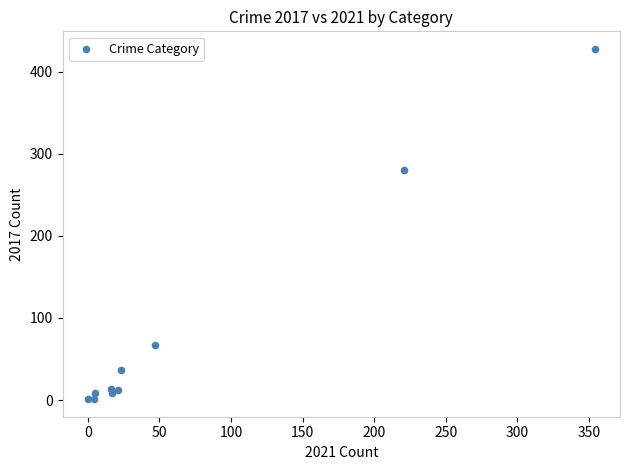

What Y value in the scatter plot is closest to 214?

280